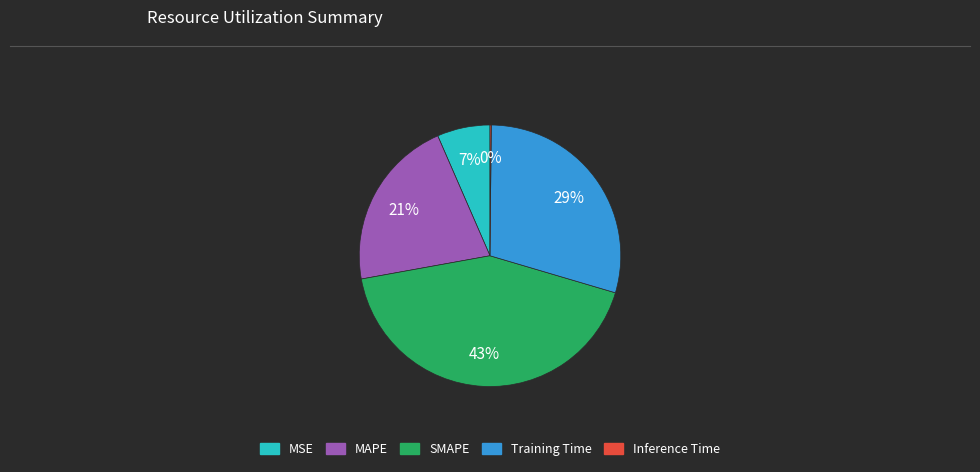

What percentage is the MAPE slice, to the nearest percent?

21%